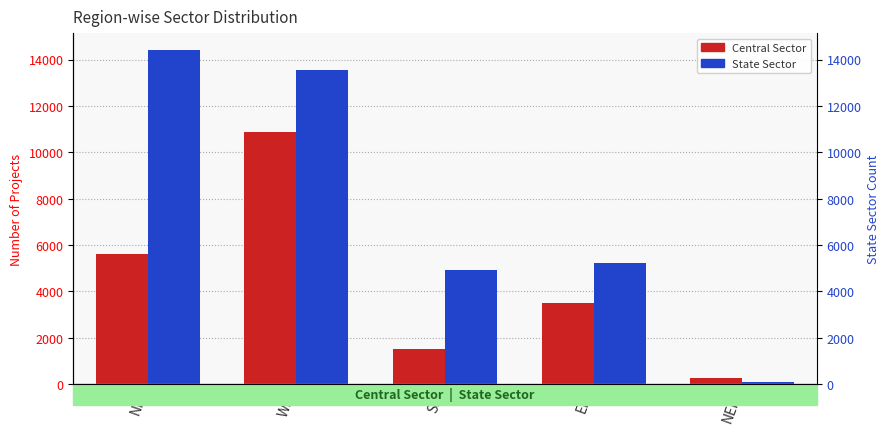

Reading left to right, transcribe all the data shown in this chart.

Central Sector: 5607	10853	1500	3510	285
State Sector: 14413	13568	4907	5209	110